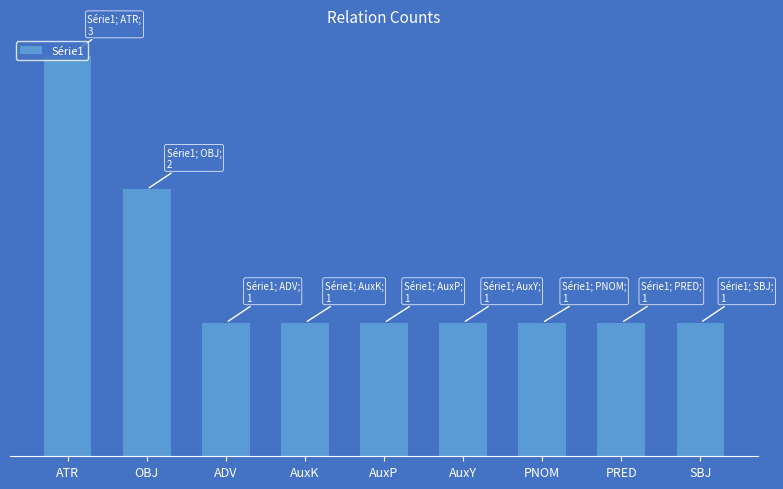

What is the greatest value displayed?

3